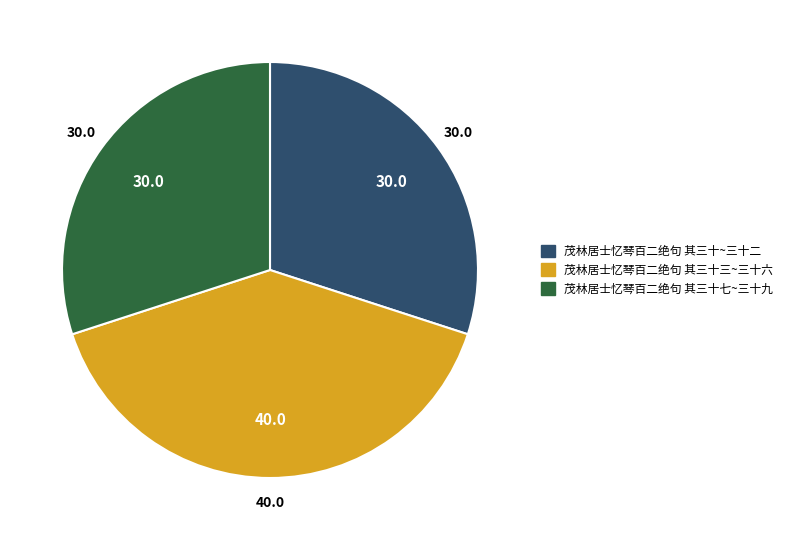

What is the largest slice in the pie chart?

茂林居士忆琴百二绝句 其三十三~三十六